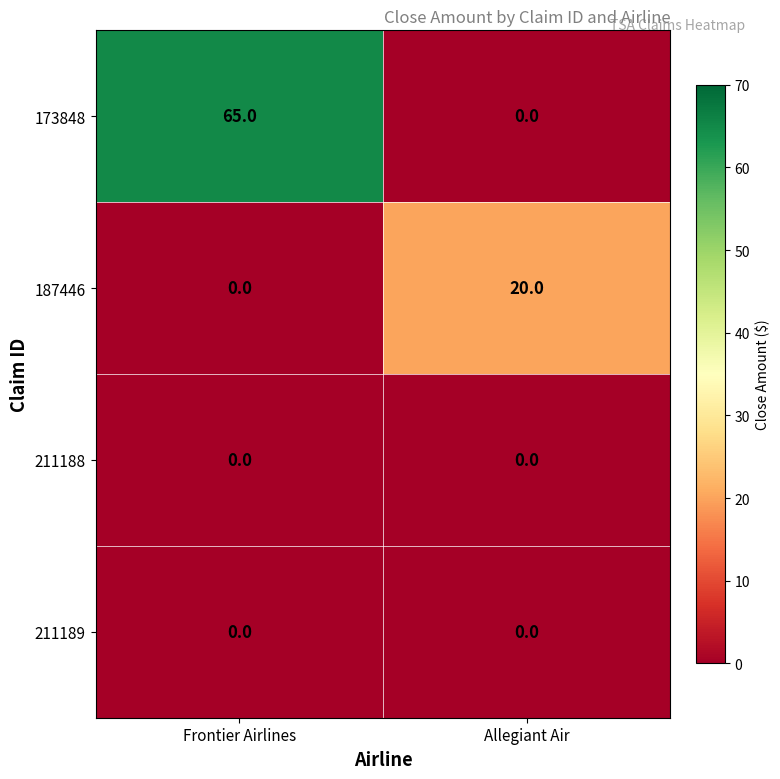

At which category is the sum across all series the highest?

Frontier Airlines